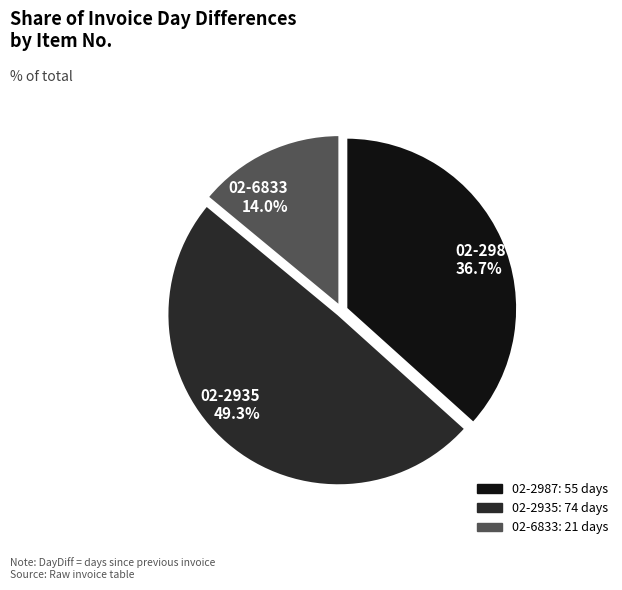

To the nearest percent, what is the difference between the 02-2935 and 02-6833 slice percentages?

35%